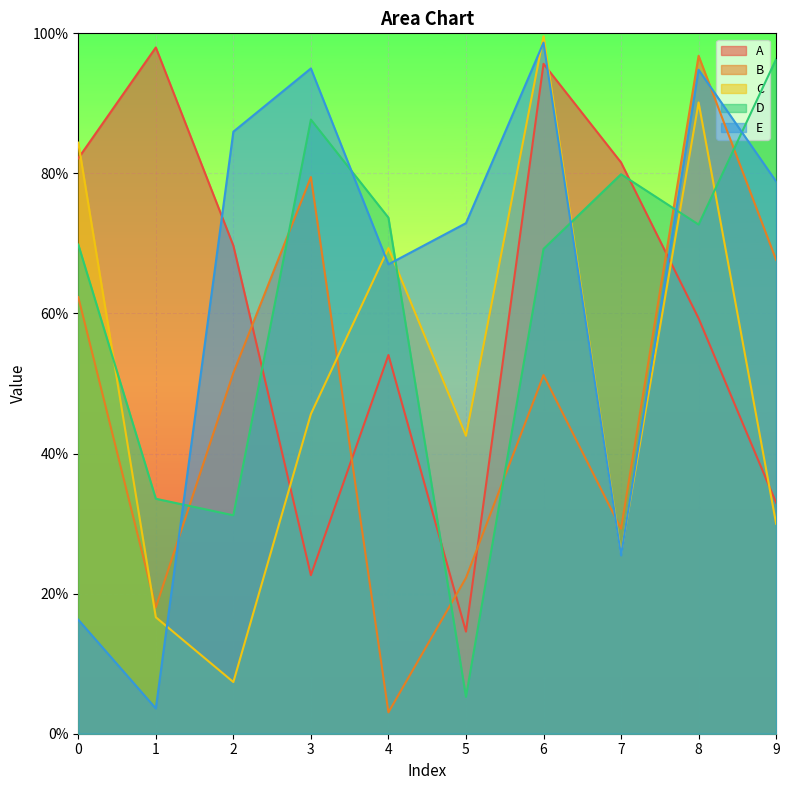

Reading left to right, transcribe all the data shown in this chart.

A: 0=0.8	1=1.0	2=0.7	3=0.2	4=0.5	5=0.1	6=1.0	7=0.8	8=0.6	9=0.3
B: 0=0.6	1=0.2	2=0.5	3=0.8	4=0.0	5=0.2	6=0.5	7=0.3	8=1.0	9=0.7
C: 0=0.8	1=0.2	2=0.1	3=0.5	4=0.7	5=0.4	6=1.0	7=0.3	8=0.9	9=0.3
D: 0=0.7	1=0.3	2=0.3	3=0.9	4=0.7	5=0.1	6=0.7	7=0.8	8=0.7	9=1.0
E: 0=0.2	1=0.0	2=0.9	3=0.9	4=0.7	5=0.7	6=1.0	7=0.3	8=0.9	9=0.8